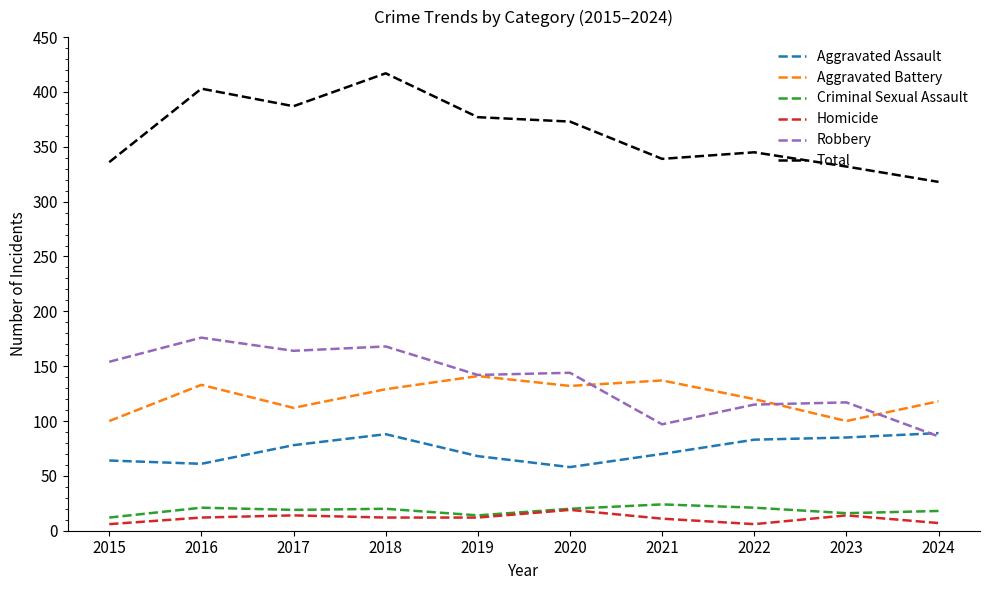

Which series changed the most between 2015 and 2018?

Total